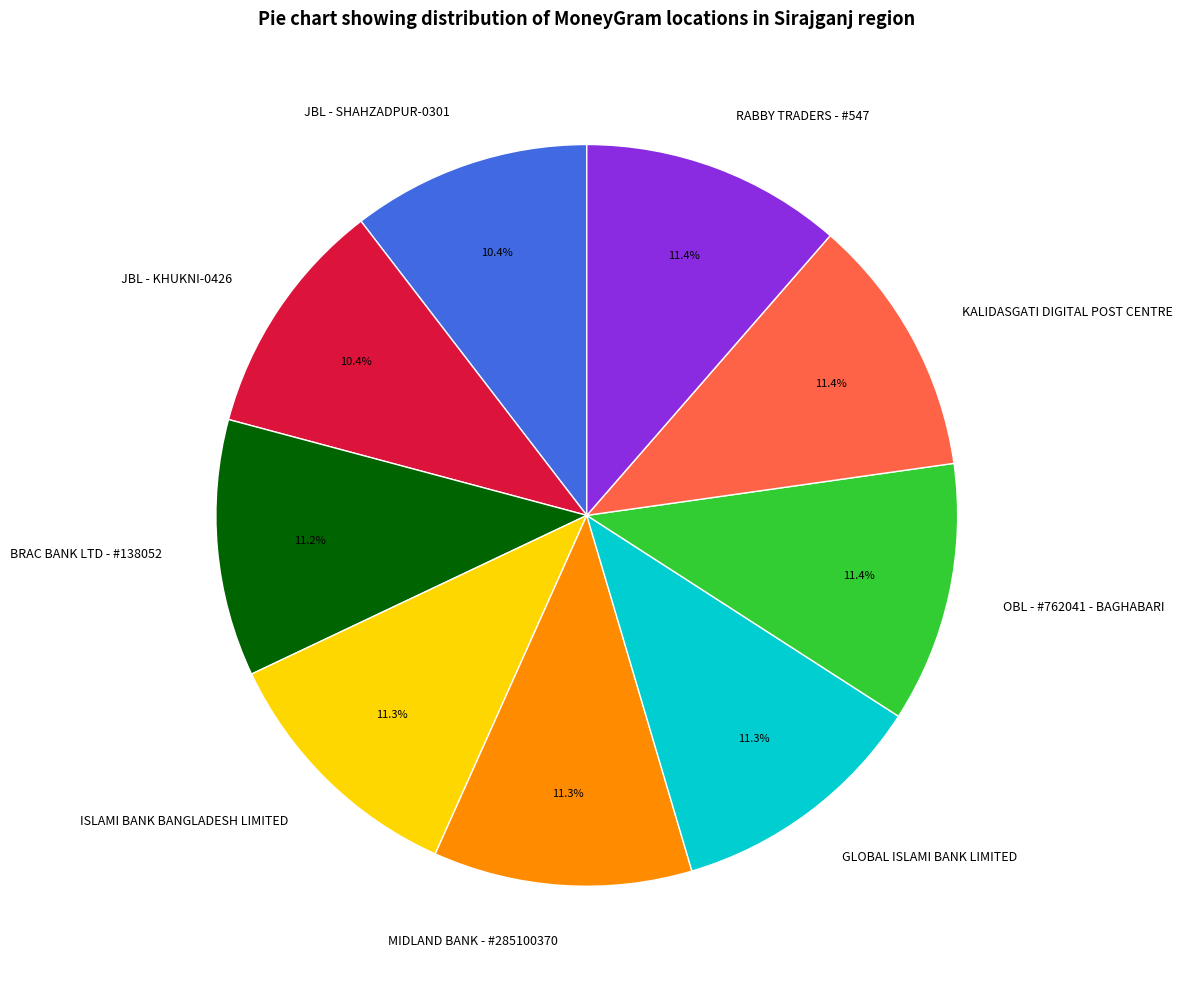

How many segments does this pie chart have?

9